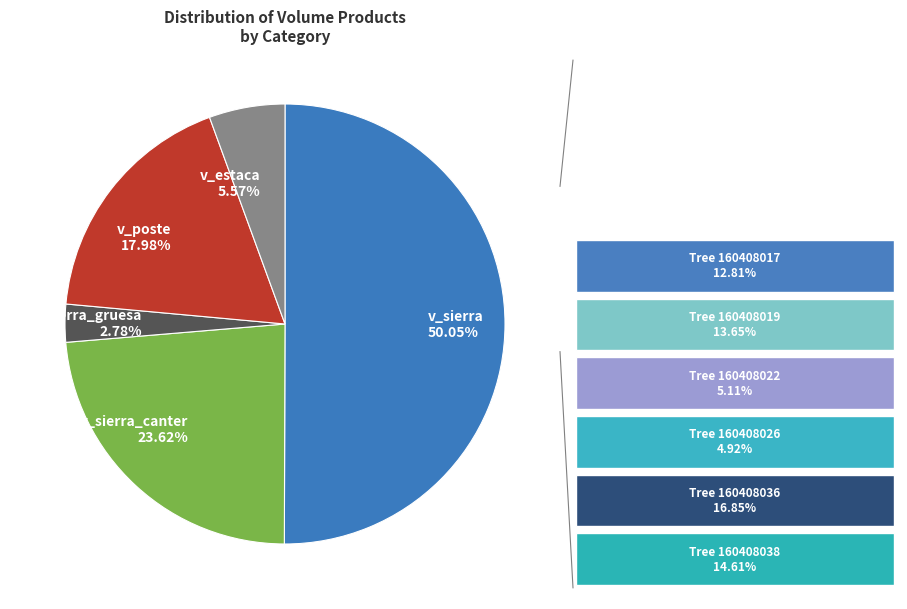

Do v_poste and v_sierra_gruesa together represent more than half of the pie?

No